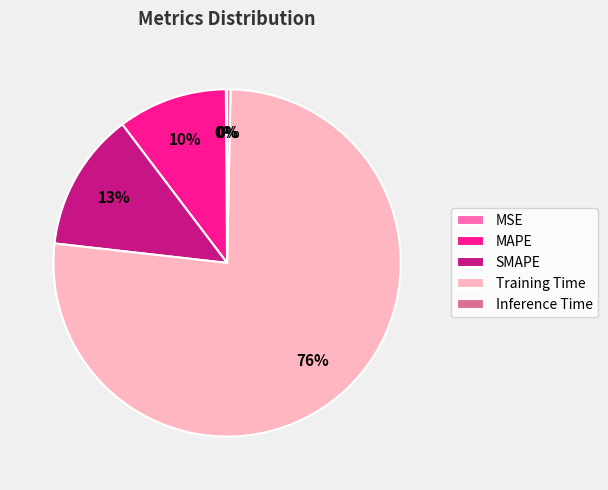

What percentage is the SMAPE slice, to the nearest percent?

13%